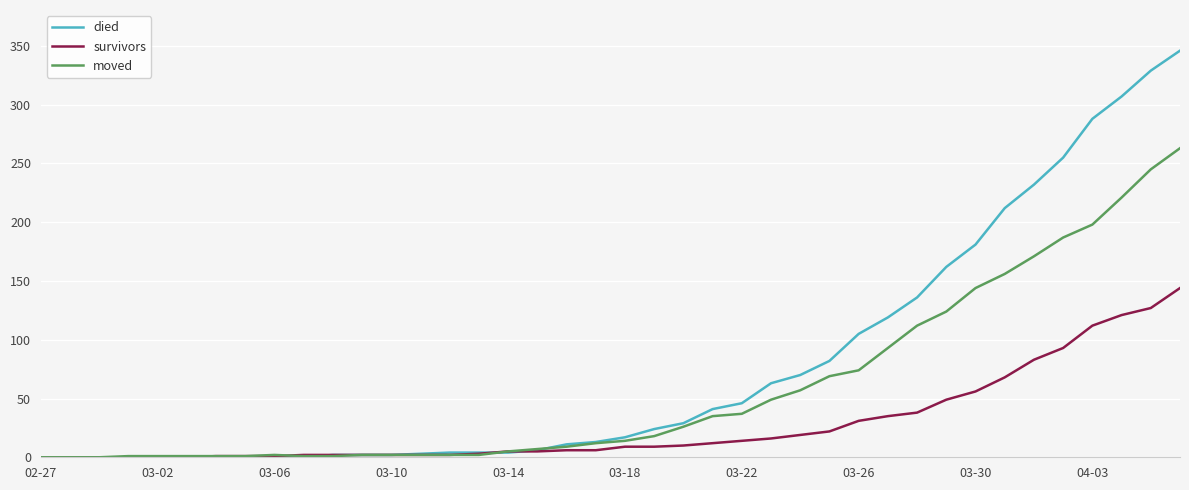

What is the highest value of the died series?

346